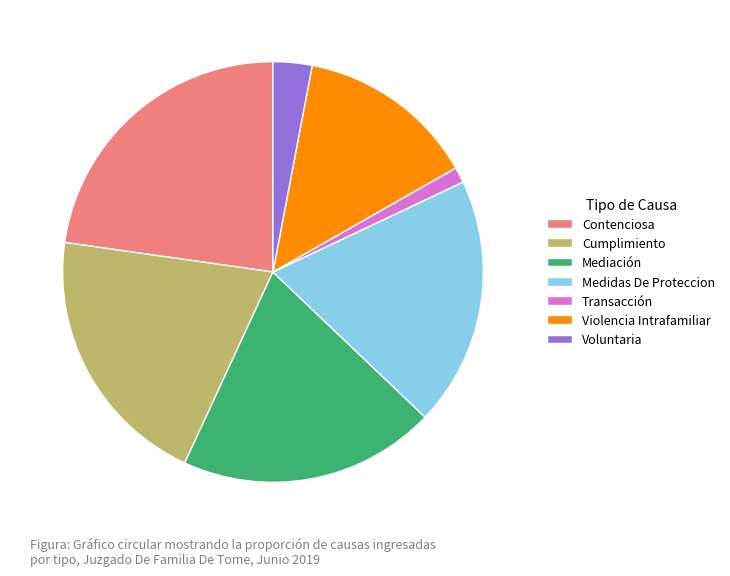

Is the sum of Contenciosa and Cumplimiento greater than half?

No